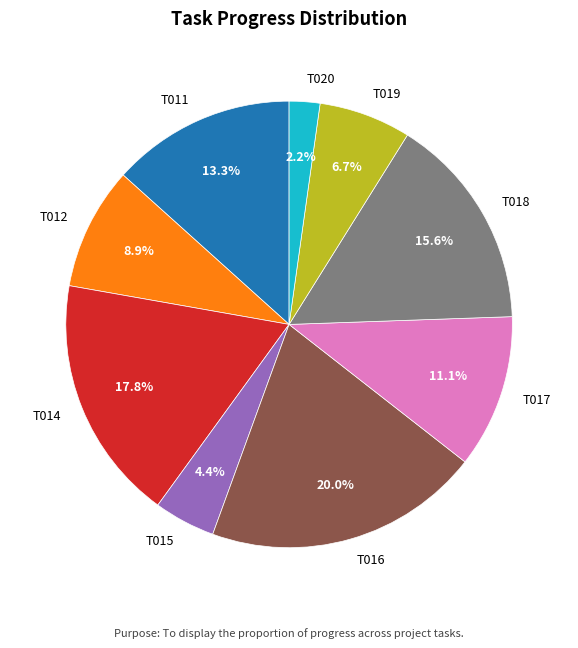

Which has a higher value, T020 or T011?

T011